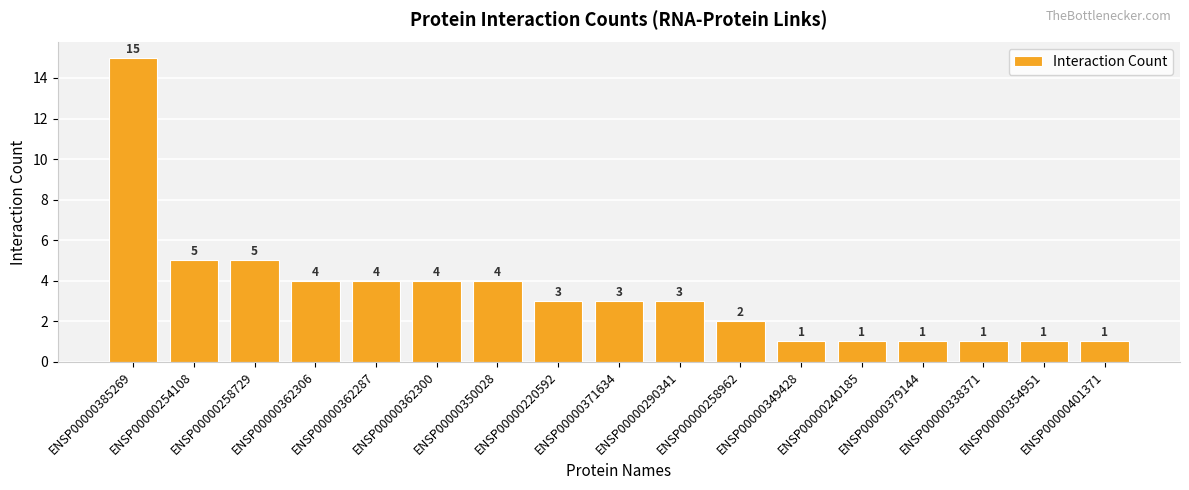

What is the sum of all values?

58